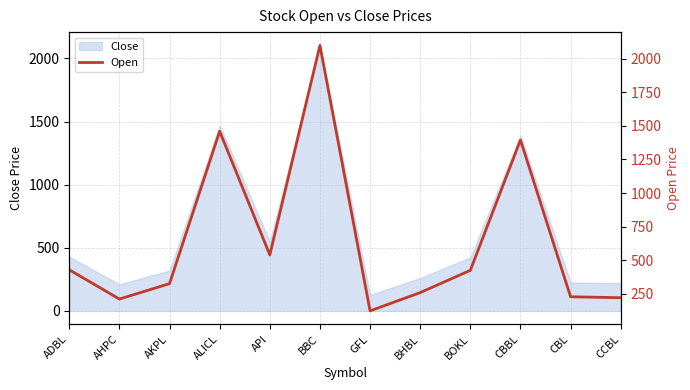

Approximately how many times larger is the value at ADBL compared to AHPC?

2.0